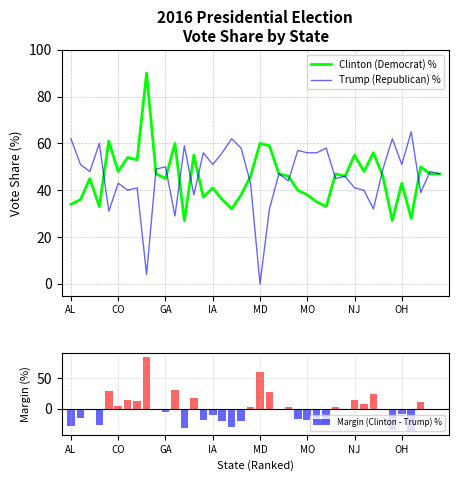

What is the minimum value shown in the chart?

-37